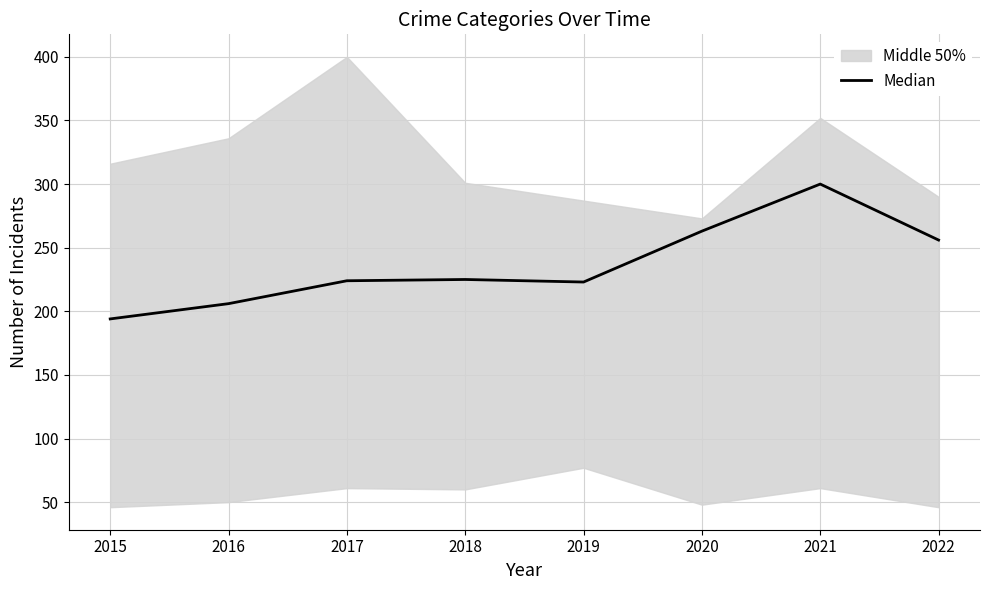

Which label corresponds to the largest value in the chart?

2021